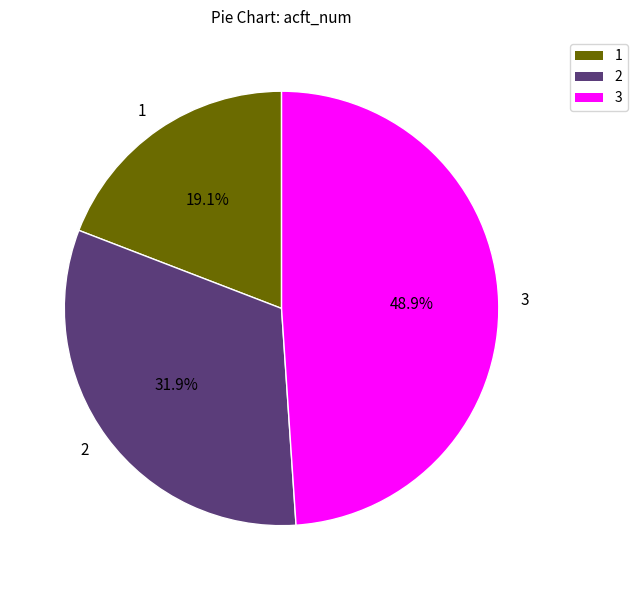

Between 3 and 2, which is larger?

3